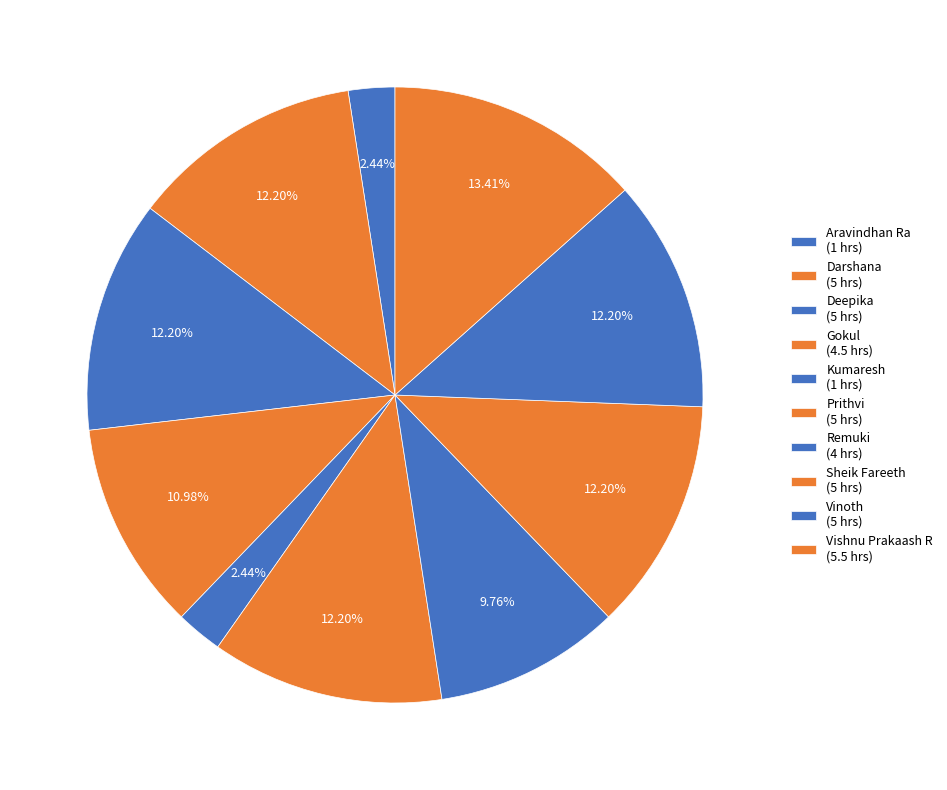

To the nearest percent, what is the difference between the largest and smallest slice percentages?

11%